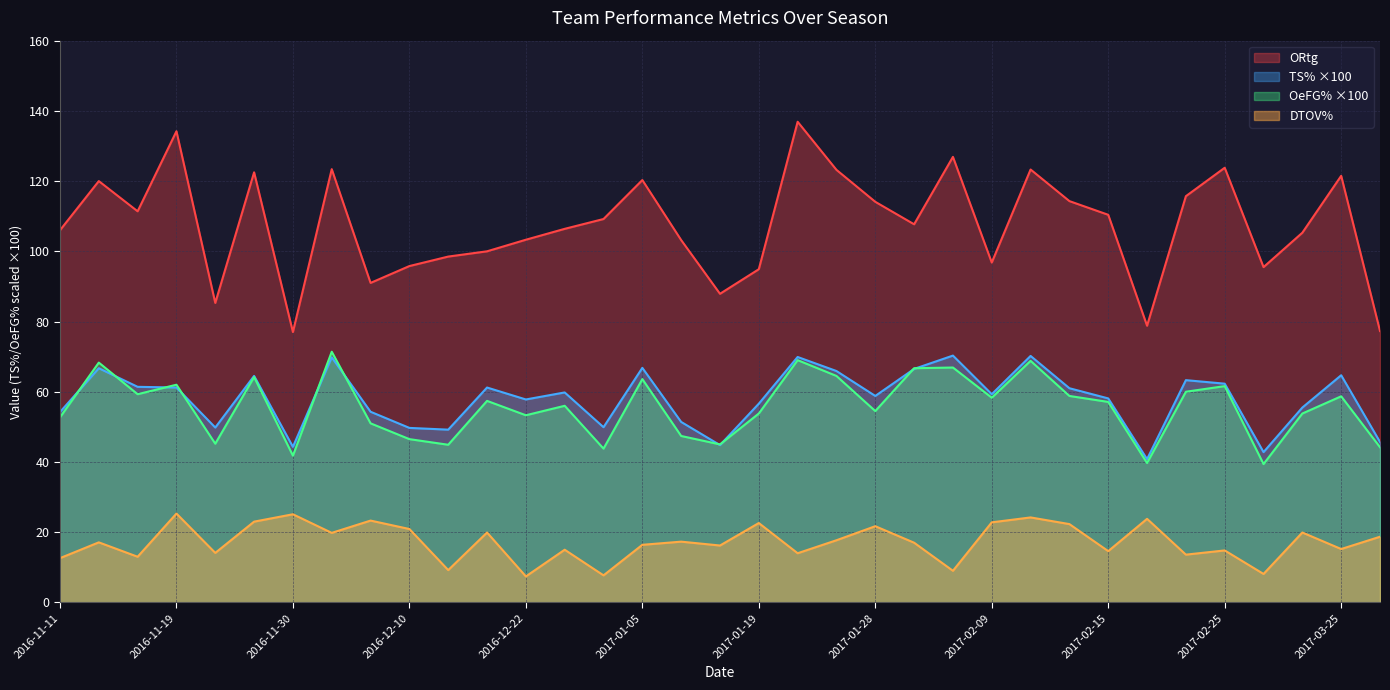

At which category does TS% reach its first local peak?

2016-11-14